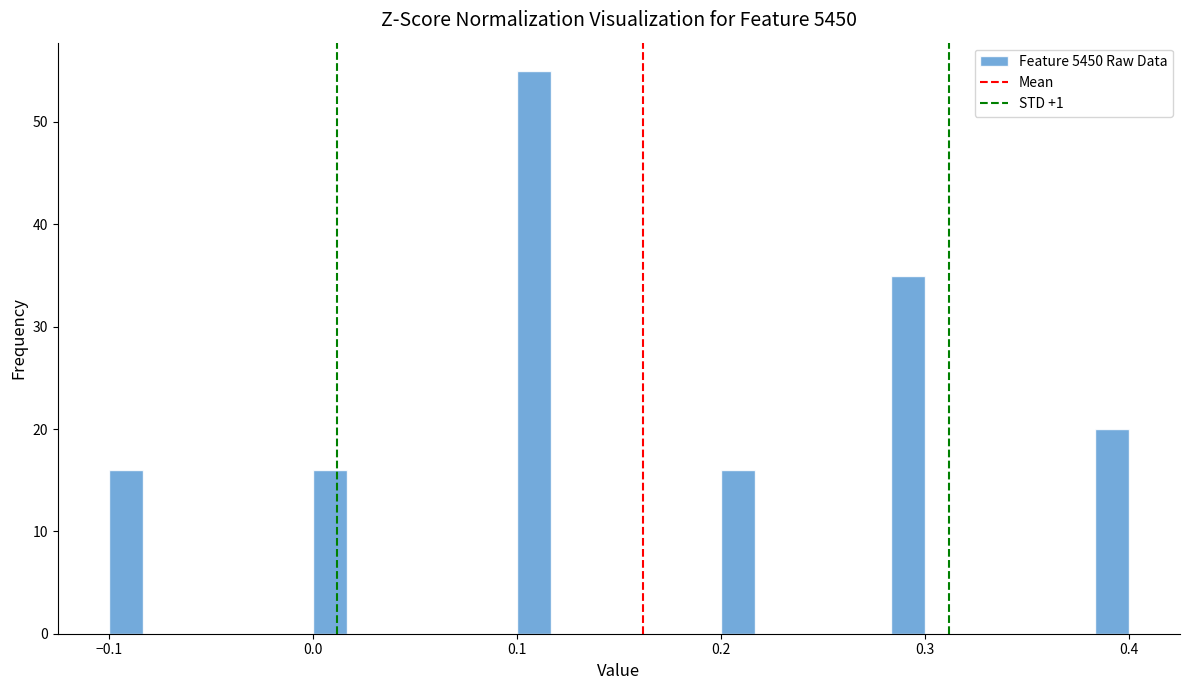

Read against the x-axis, roughly where is the centre of the tallest bar?

0.11